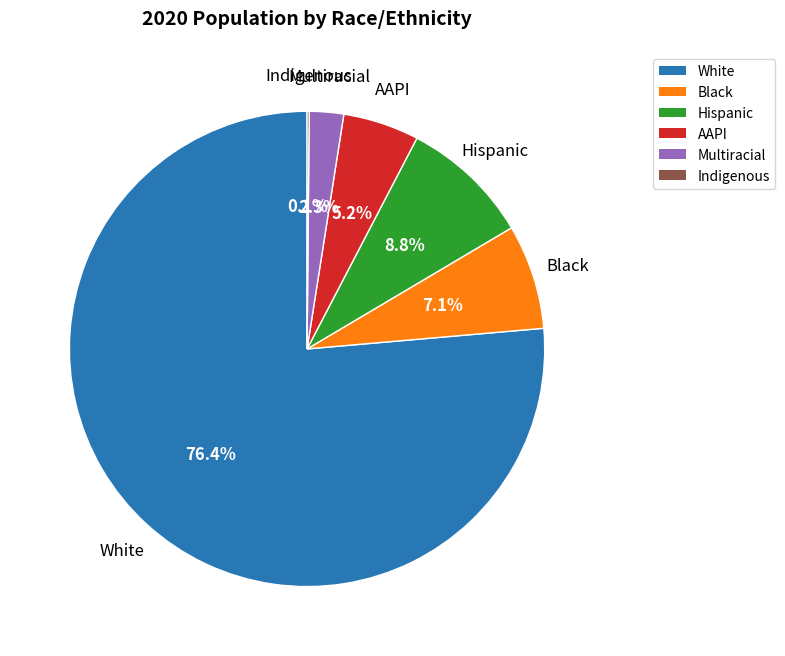

What is the largest slice in the pie chart?

White